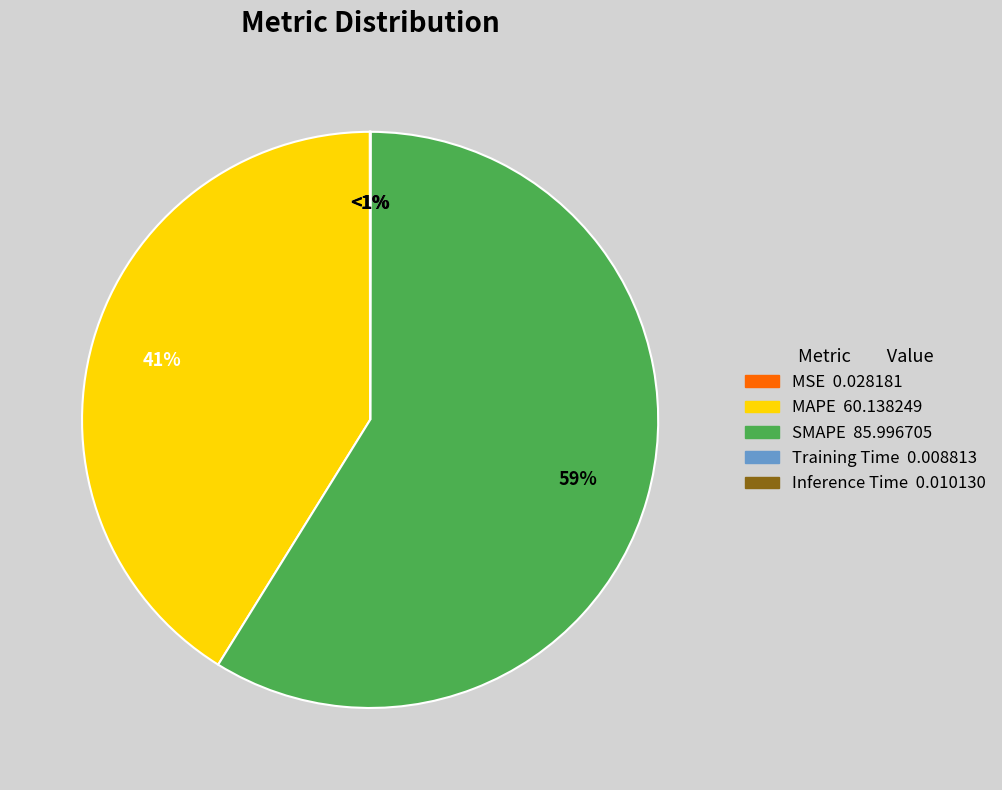

How much of the chart is everything except Inference Time?

100.0%